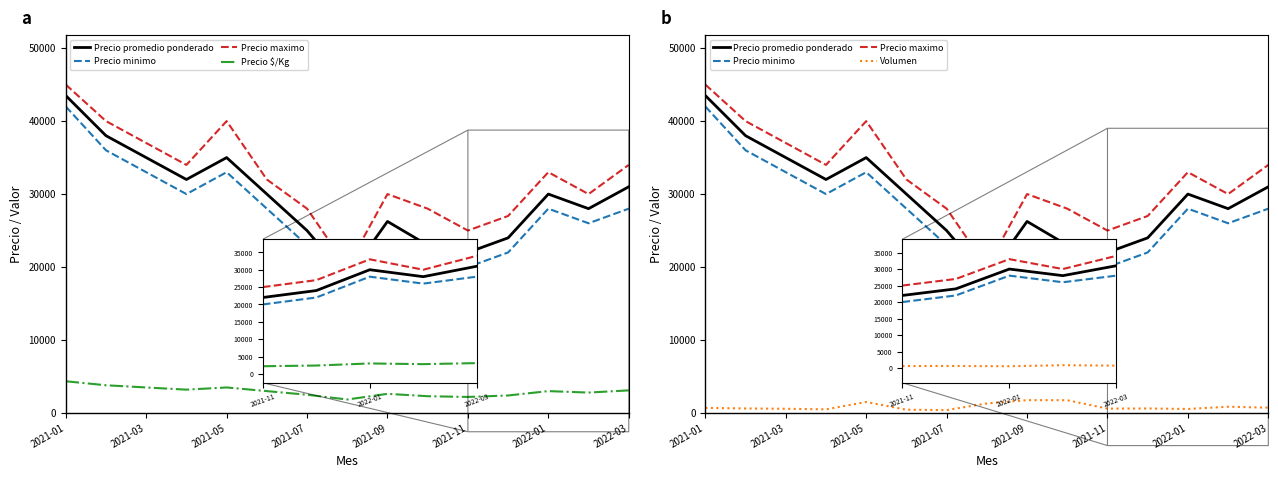

What is the minimum value for Volumen?

400